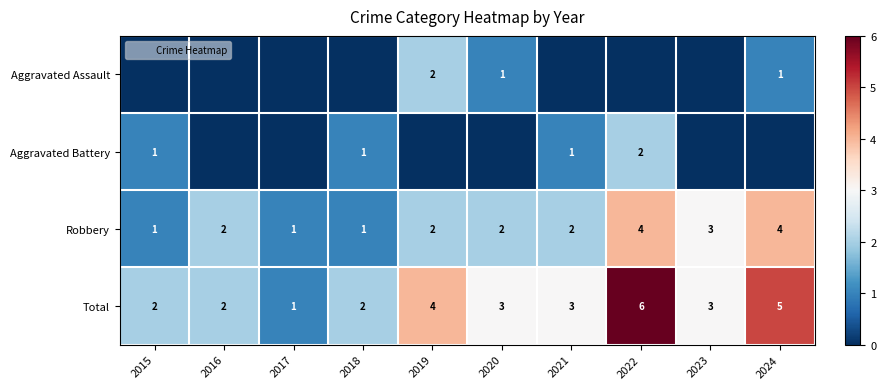

True or false: Total has a value of 2 at 2016.

True